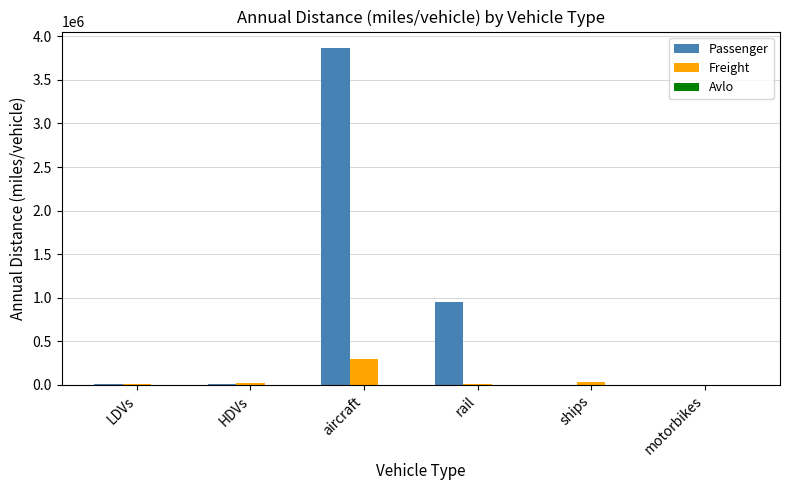

What is the greatest value displayed?

3861189.6